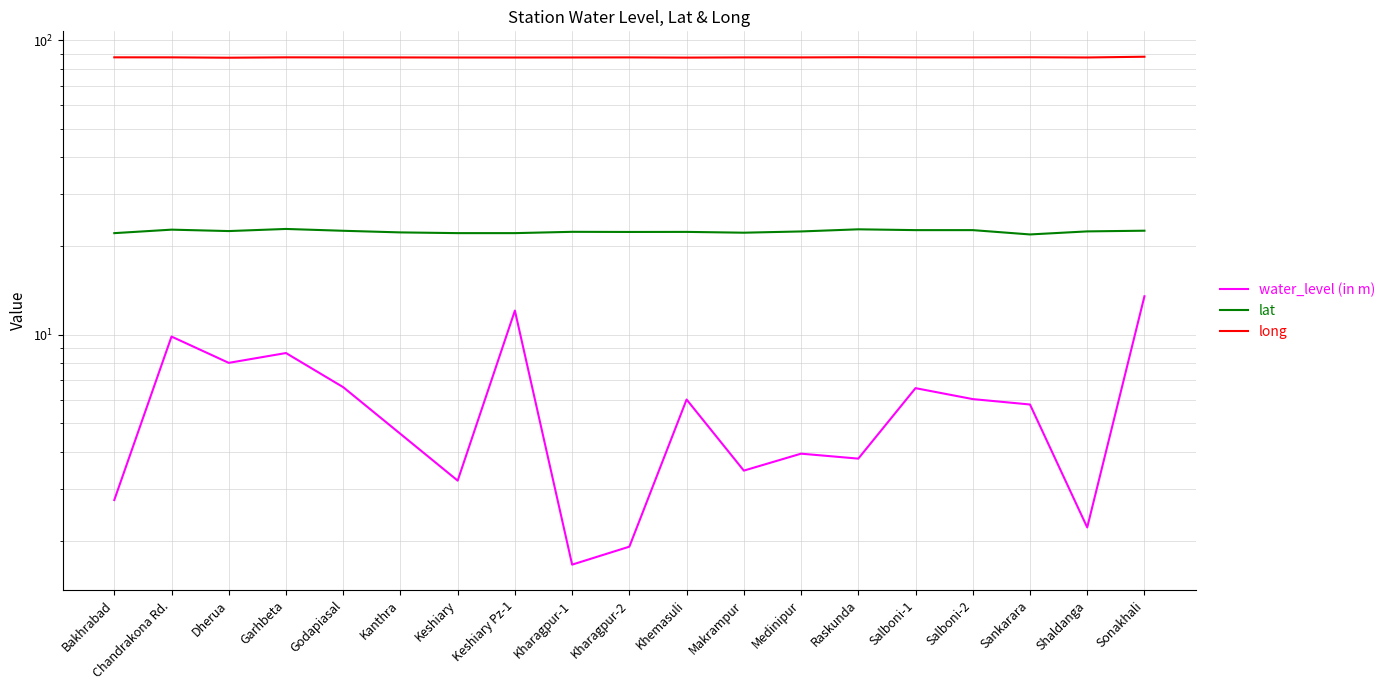

True or false: water_level (in m) and lat cross at least once.

False